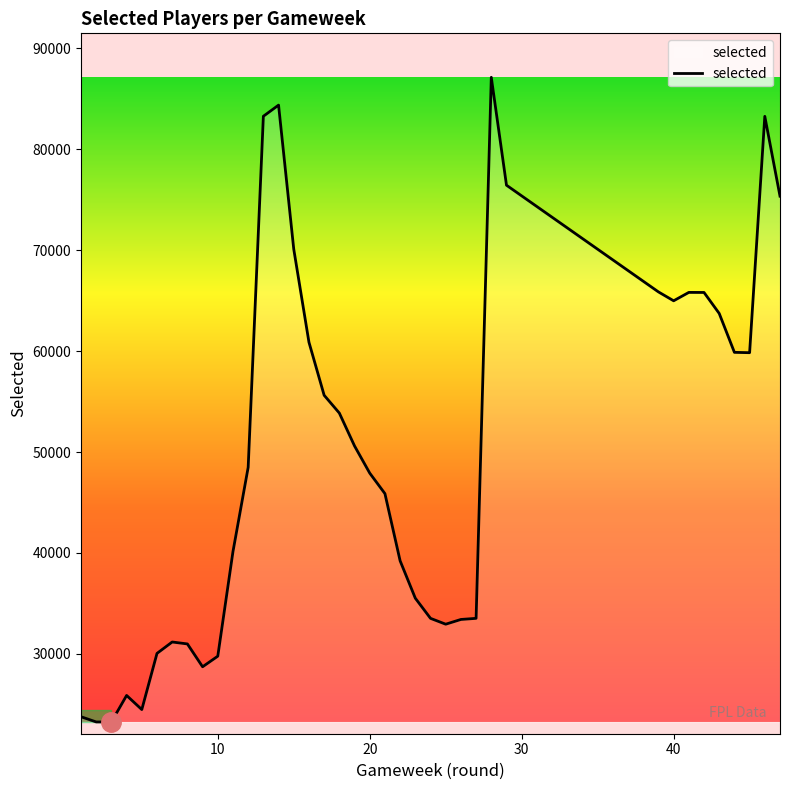

What is the minimum value shown in the chart?

23265